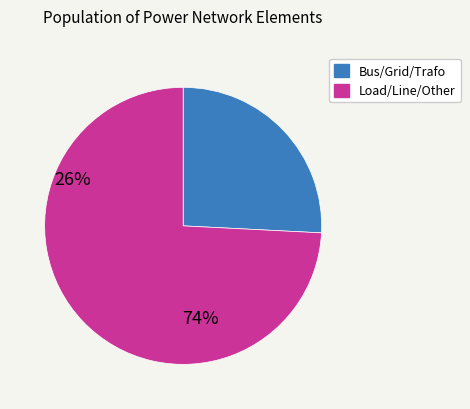

Is there a majority slice in this chart?

Yes